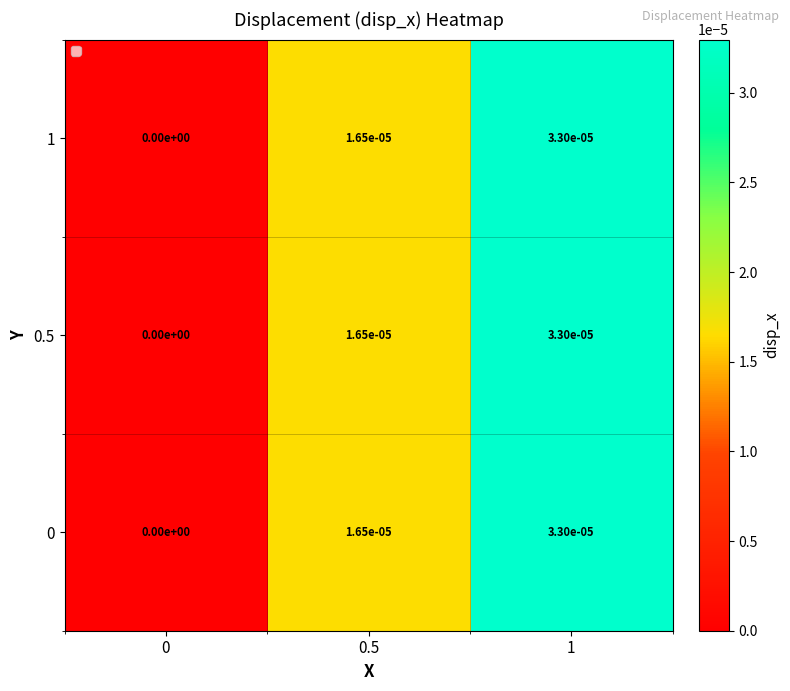

The 0.5 series shows 0.0 at 0.5. True or false?

True